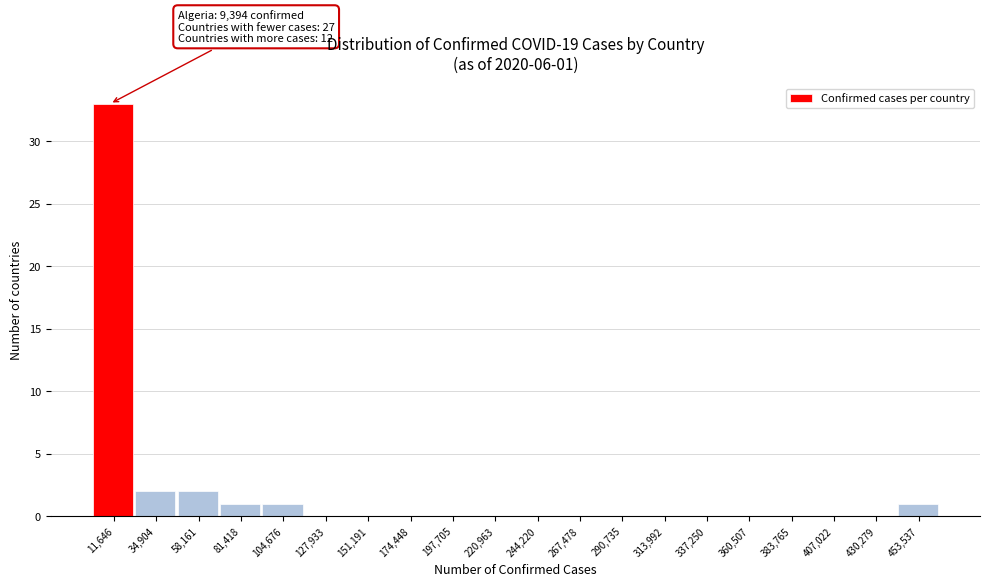

Which range on the x-axis has the tallest bar?

0 to 25000